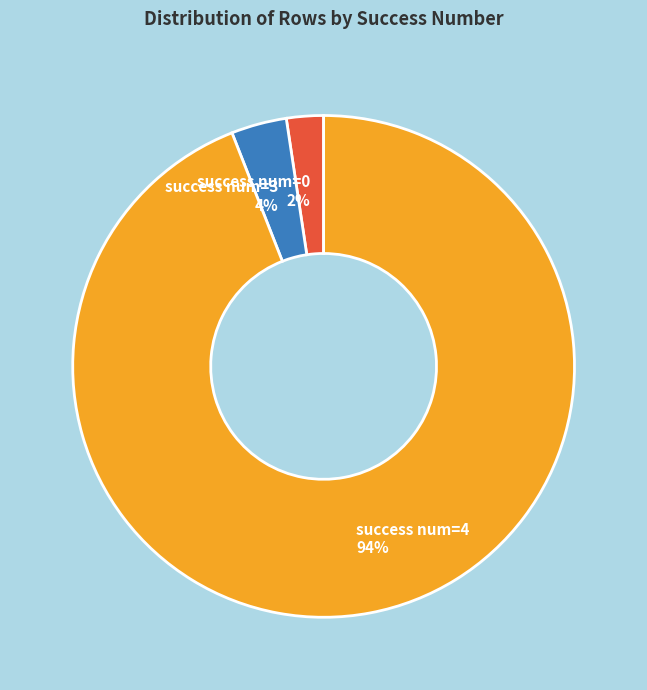

Is there any slice that represents more than half of the pie?

Yes